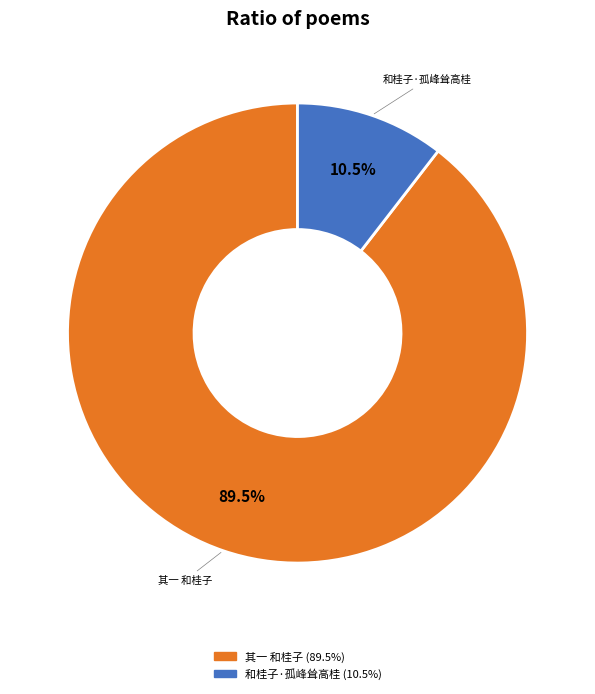

The 和桂子·孤峰耸高桂 slice represents 20% of the pie. True or false?

False